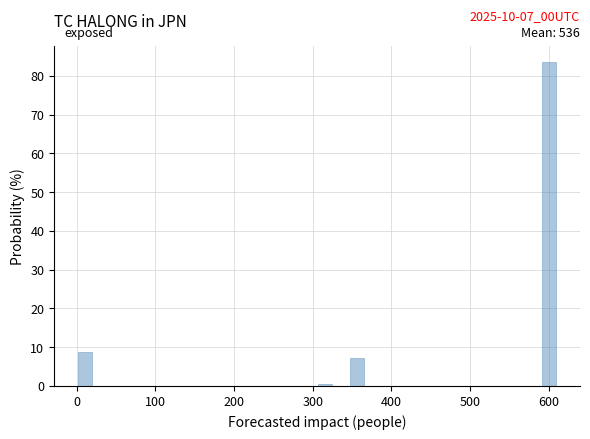

Read against the x-axis, roughly where is the centre of the tallest bar?

600